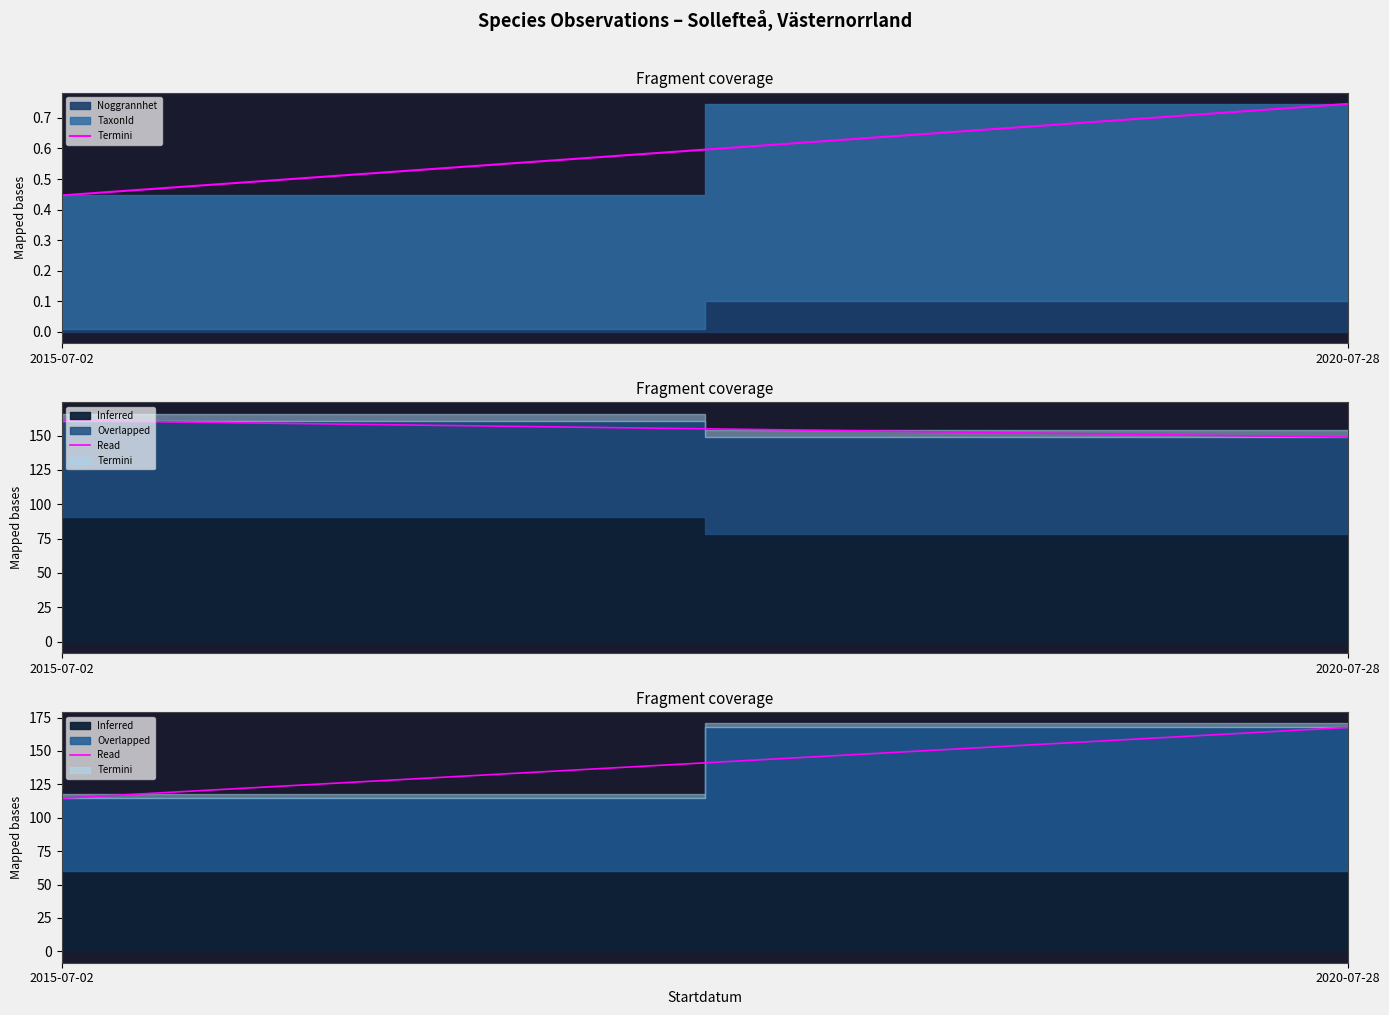

Reading left to right, what are all the values shown in this chart?

2015-07-02=114.5	2020-07-28=167.6